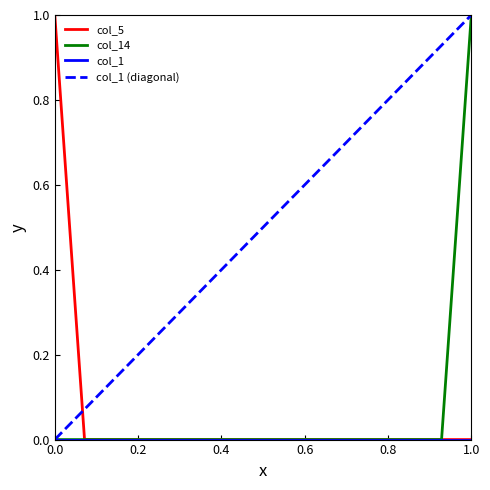

What is the sum of all col_5 values?

1.0